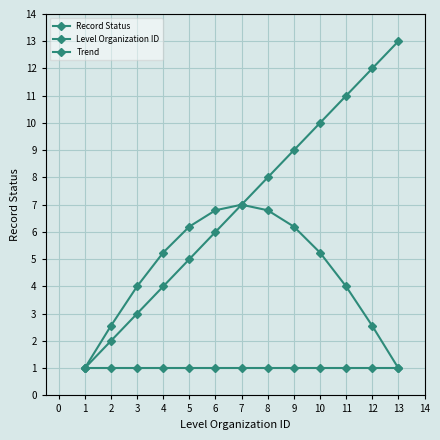

True or false: Record Status has more than 2 points higher than both neighbors.

False